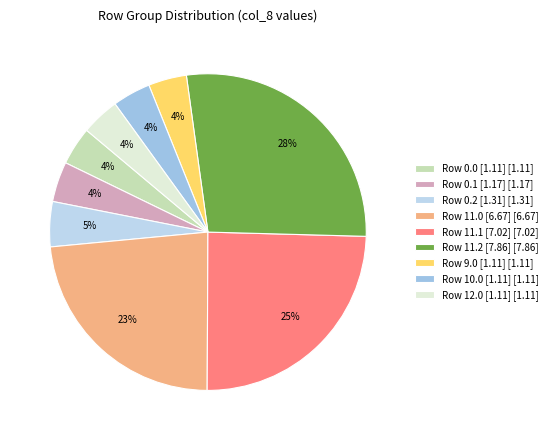

How many segments does this pie chart have?

9